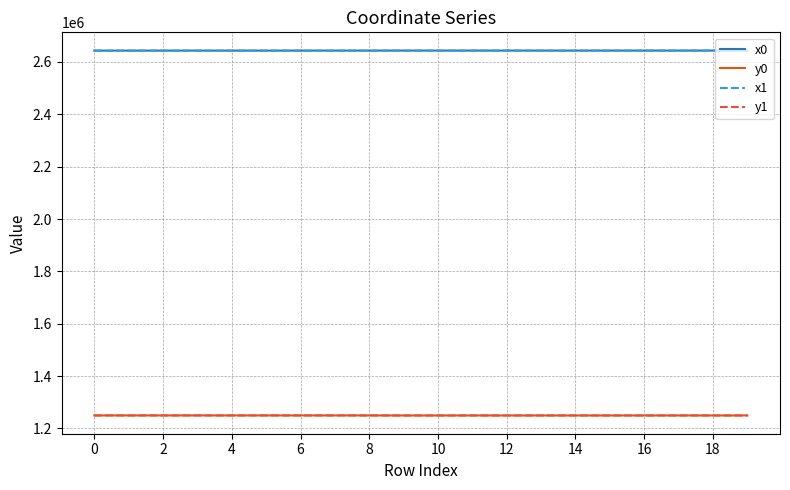

What is the lowest value of the y1 series?

1249552.6